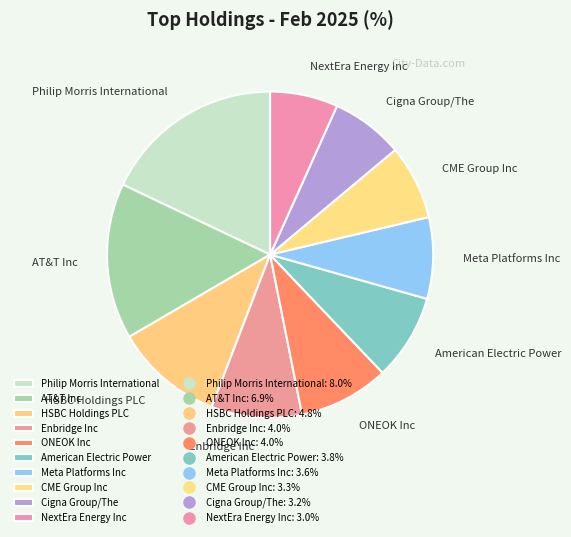

The Cigna Group/The slice represents 7% of the pie. True or false?

True